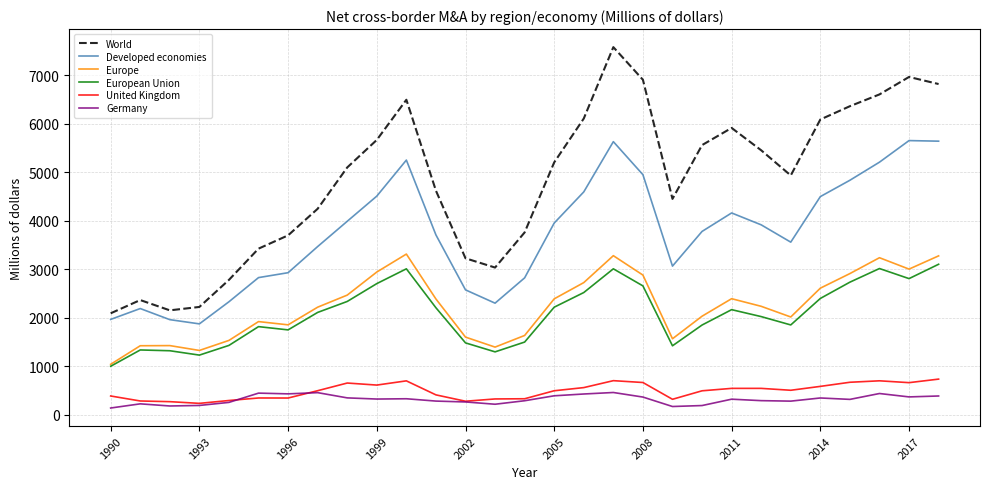

True or false: Developed economies and United Kingdom cross at least once.

False